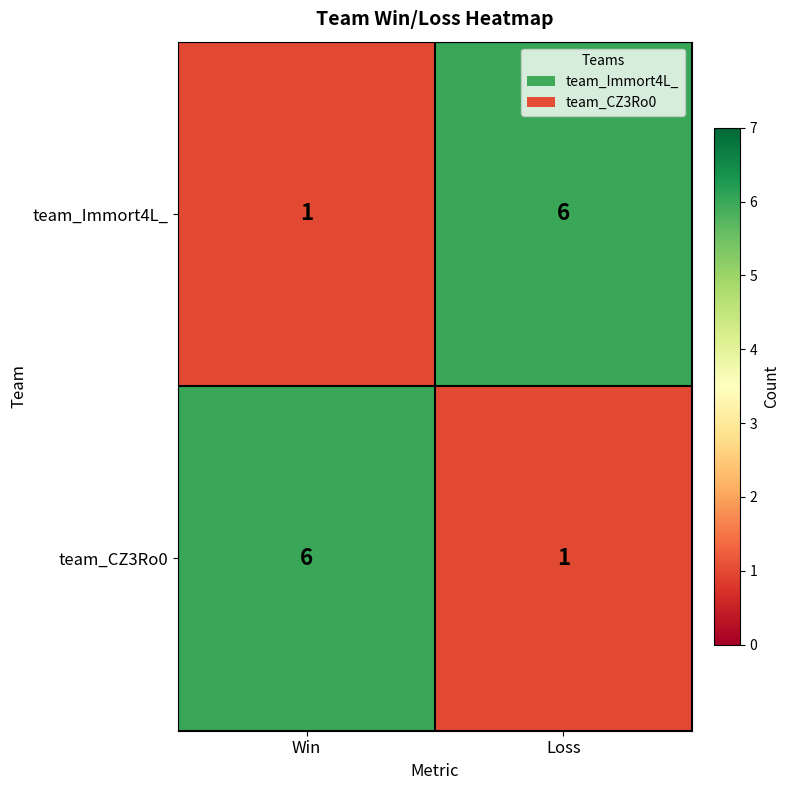

True or false: team_CZ3Ro0 has a value of 1 at Loss.

True